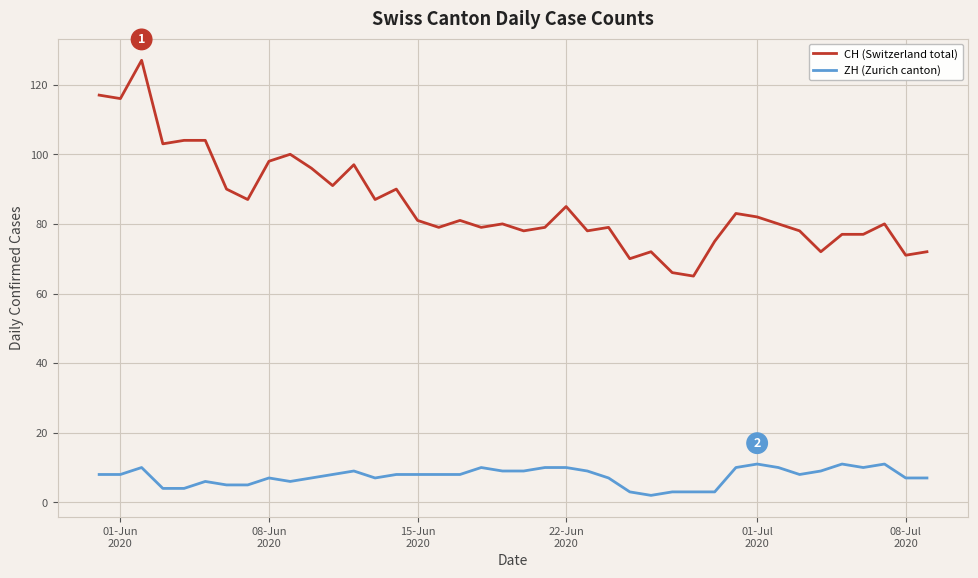

What is the average value of the CH (Switzerland total) series?

86